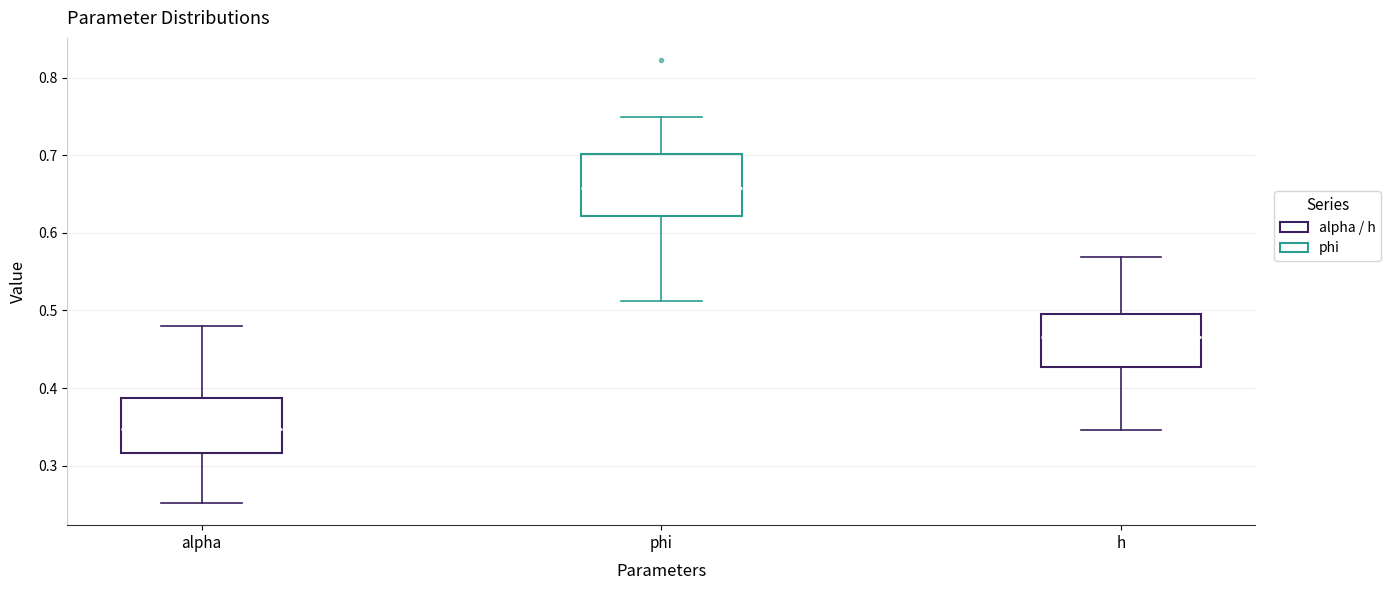

Where is the upper edge of the box for alpha on the y-axis? The values are not printed on the chart, so give them approximately, as read against the axis.

0.39